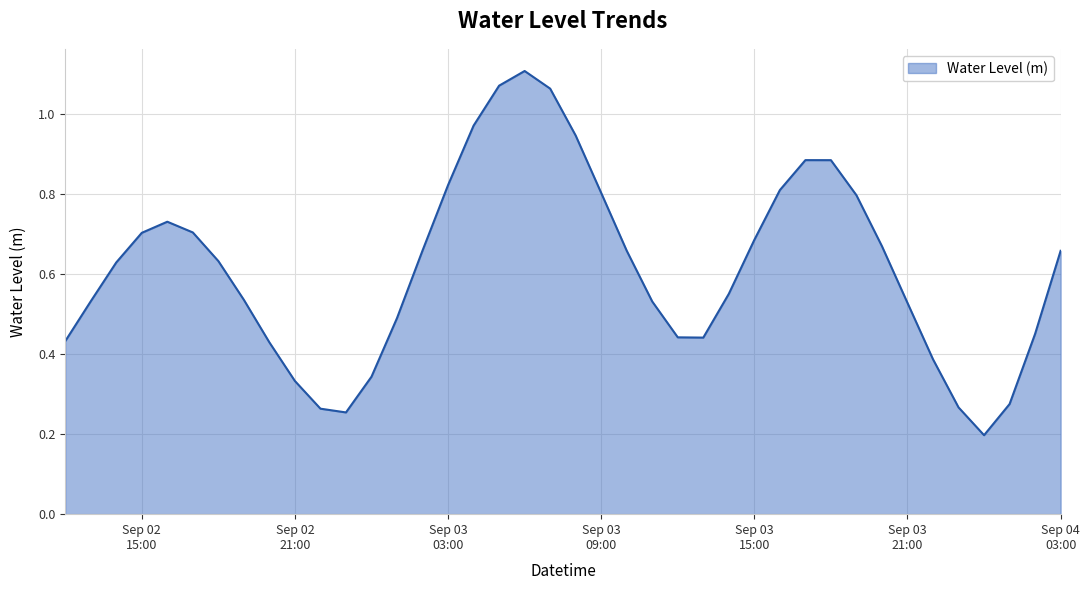

Does the chart have visible grid lines?

Yes